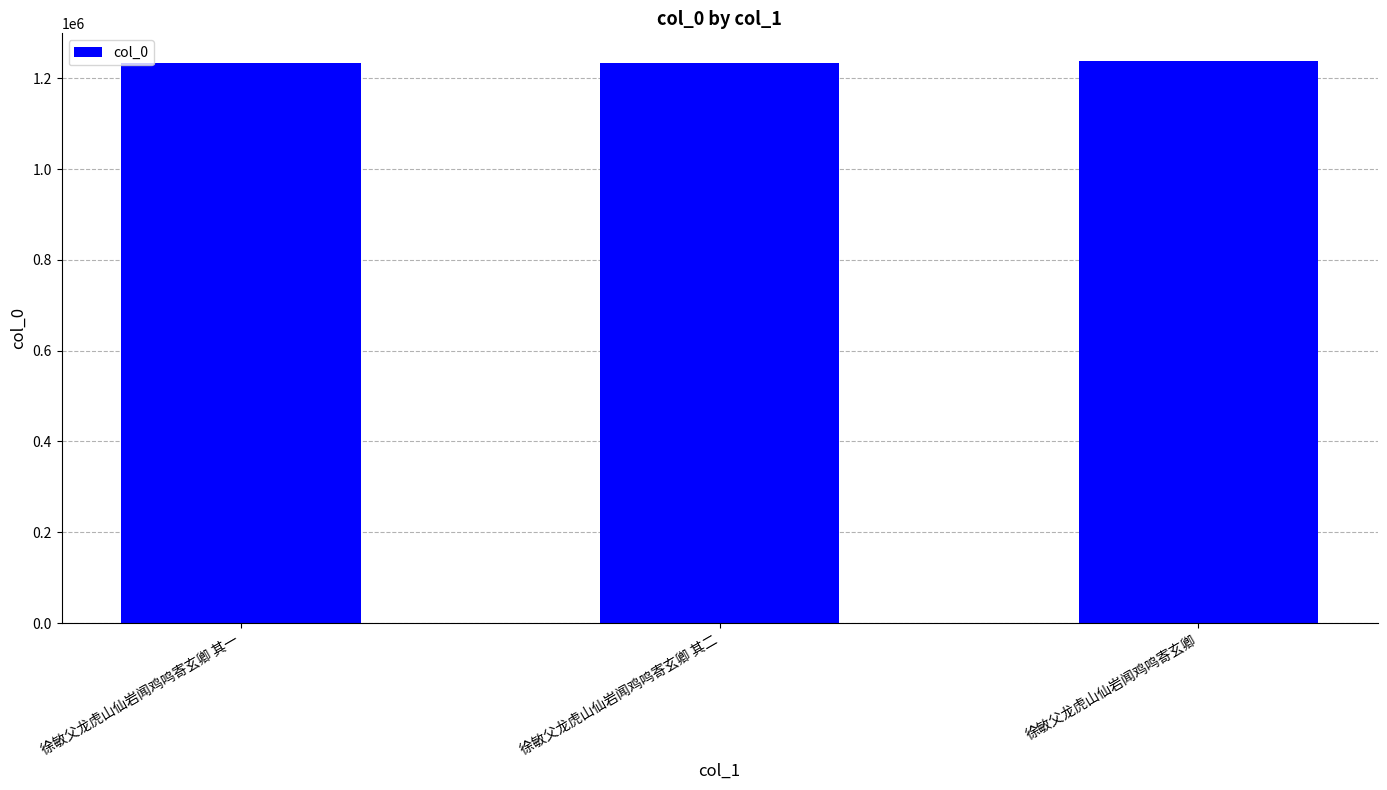

What is the label of the 2nd bar from the right?

徐敏父龙虎山仙岩闻鸡鸣寄玄卿 其二